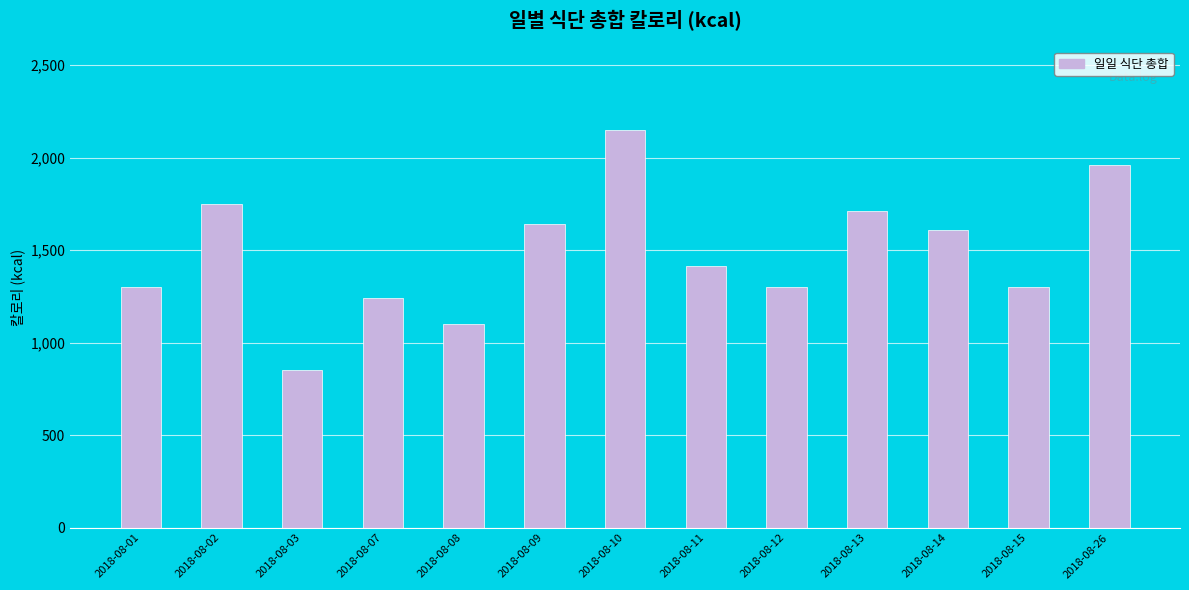

What is the ratio of the value at 2018-08-12 to the value at 2018-08-14?

0.8